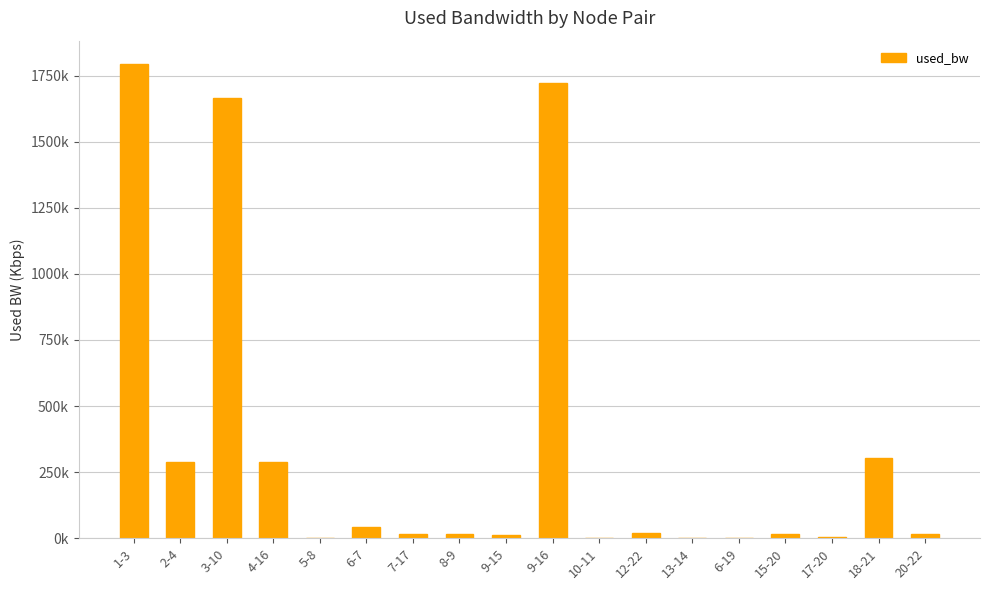

Where is the data nearest to the value 896?

18-21